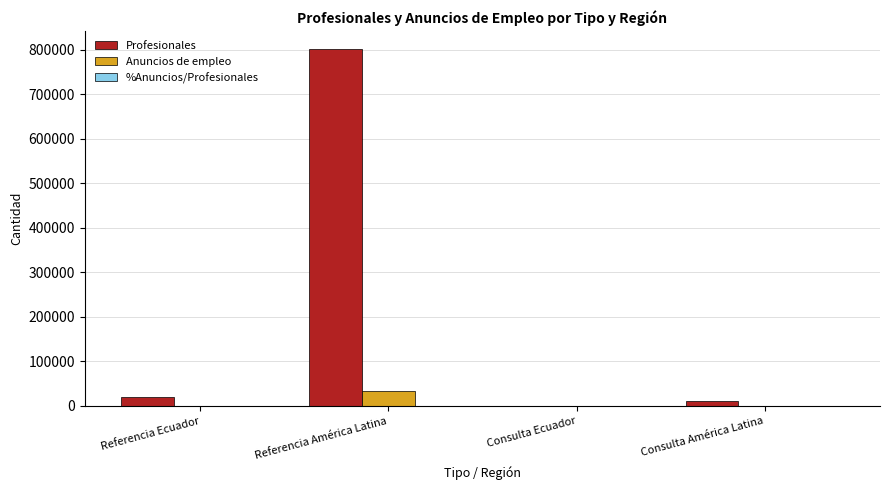

Does the chart contain stacked bars?

No